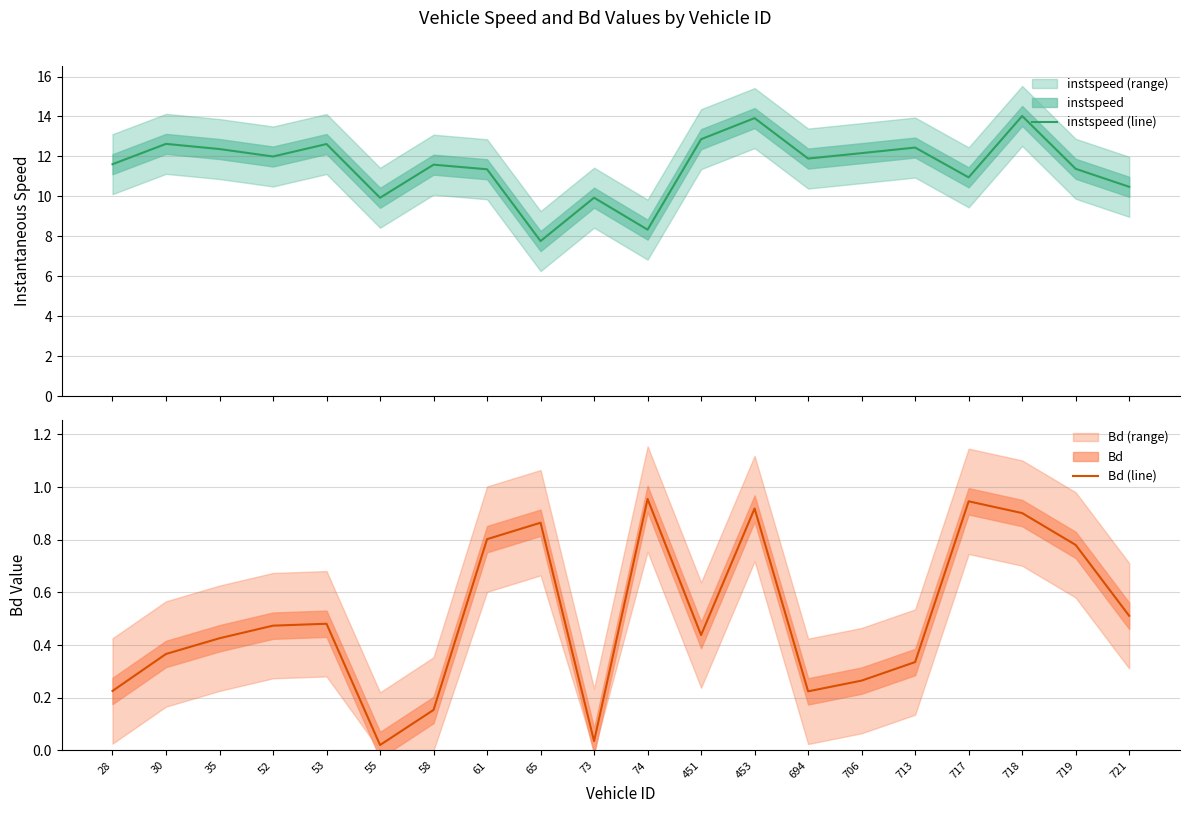

Reading left to right, list all the values displayed in this chart.

instspeed (line): 11.6	12.6	12.4	12.0	12.6	9.9	11.6	11.4	7.8	9.9	8.3	12.9	13.9	11.9	12.2	12.4	11.0	14.0	11.4	10.5
Bd (line): 0.2	0.4	0.4	0.5	0.5	0.0	0.2	0.8	0.9	0.0	1.0	0.4	0.9	0.2	0.3	0.3	0.9	0.9	0.8	0.5